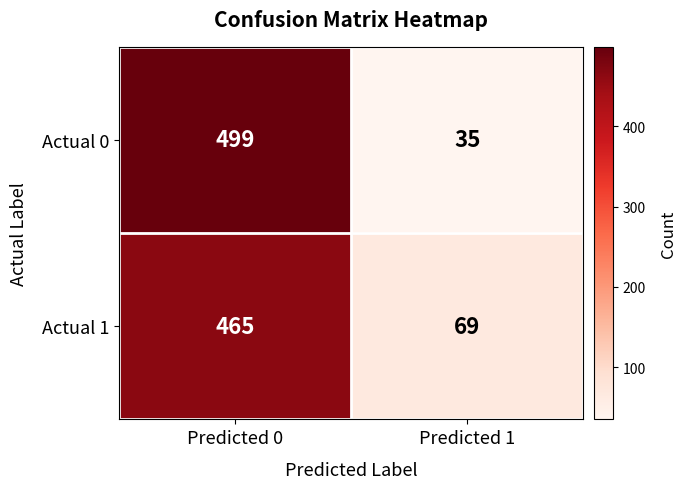

Rank the series by their maximum value, from lowest to highest.

Actual 1, Actual 0